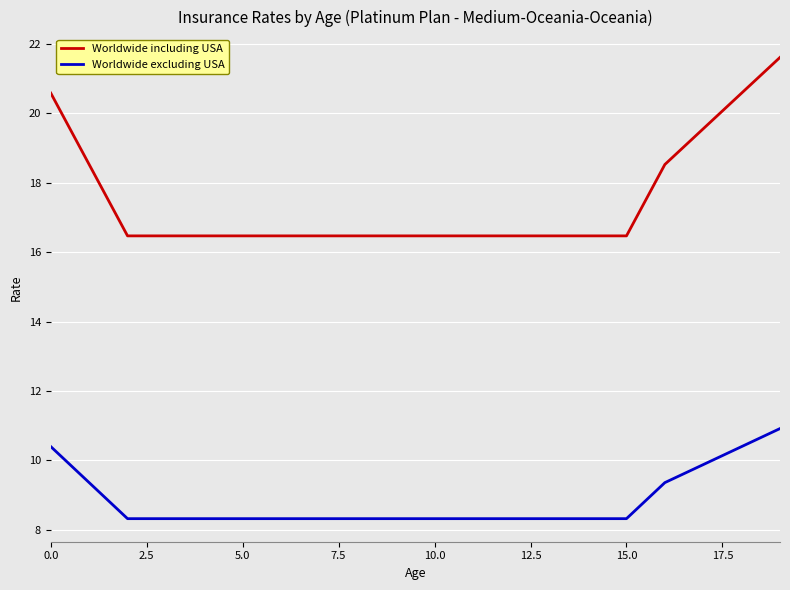

True or false: Worldwide including USA and Worldwide excluding USA intersect in this chart.

False